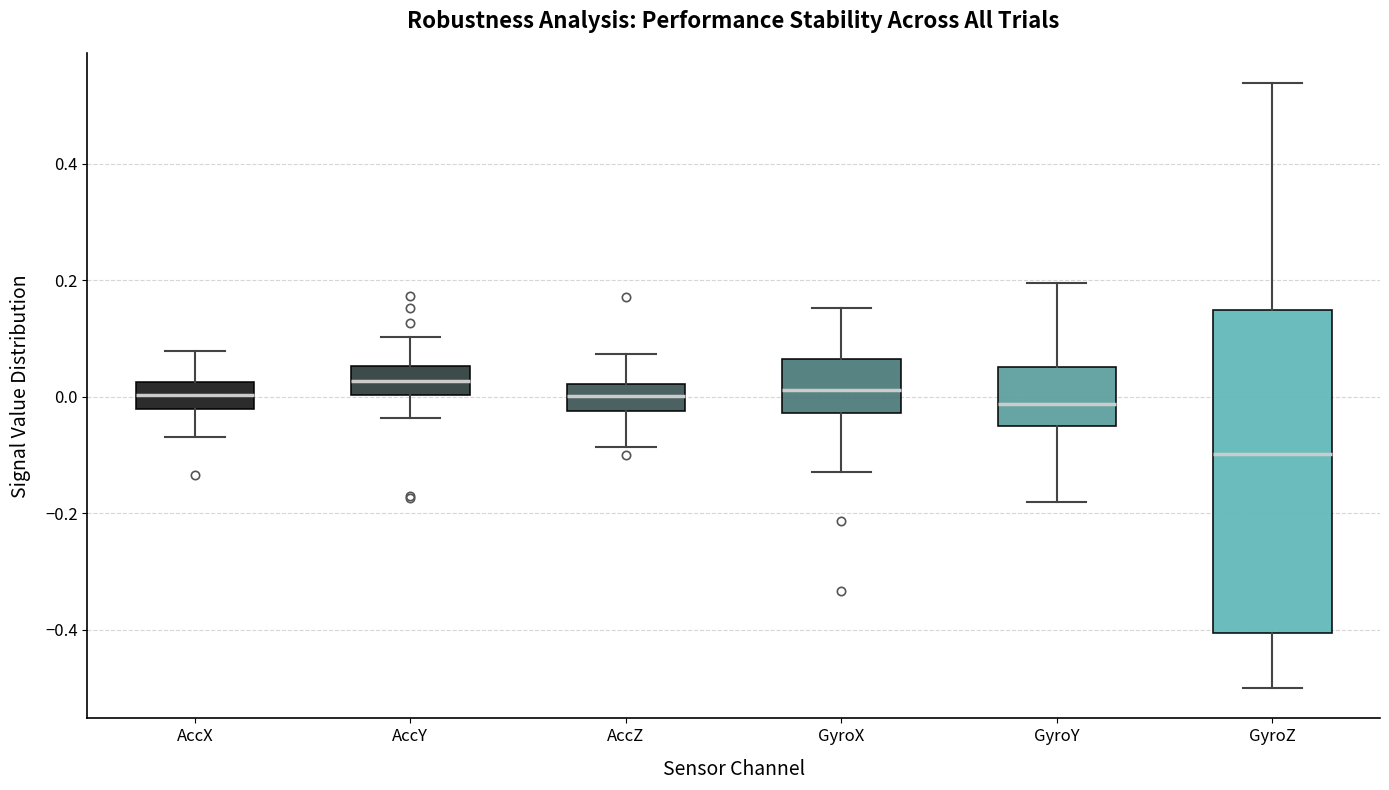

Reading left to right, read every box against the y-axis: the position of its median line, the range the box covers, and the ends of its whiskers. The values are not printed on the chart, so give them approximately, as read against the axis.

AccX: median 0.00, box -0.02 to 0.02, whiskers -0.06 to 0.08
AccY: median 0.02, box 0.00 to 0.06, whiskers -0.04 to 0.10
AccZ: median 0.00, box -0.02 to 0.02, whiskers -0.08 to 0.08
GyroX: median 0.02, box -0.02 to 0.06, whiskers -0.12 to 0.16
GyroY: median -0.02, box -0.06 to 0.06, whiskers -0.18 to 0.20
GyroZ: median -0.10, box -0.40 to 0.14, whiskers -0.50 to 0.54